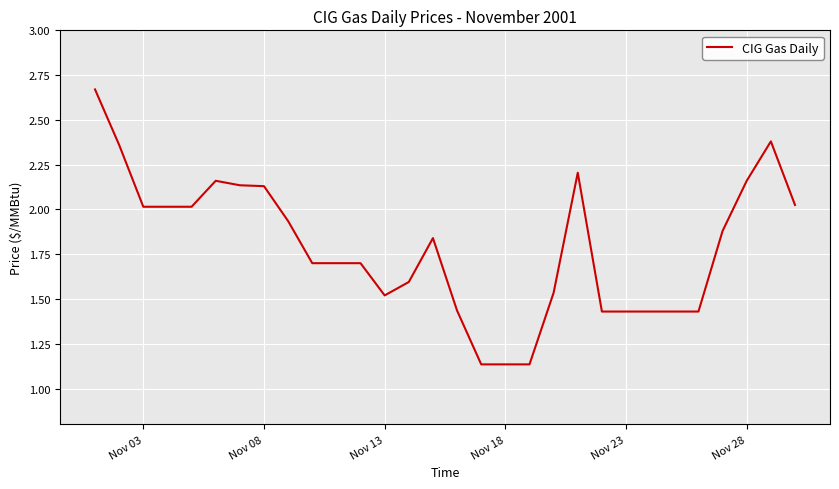

How many points are higher than both their immediate neighbors (excluding endpoints)?

4